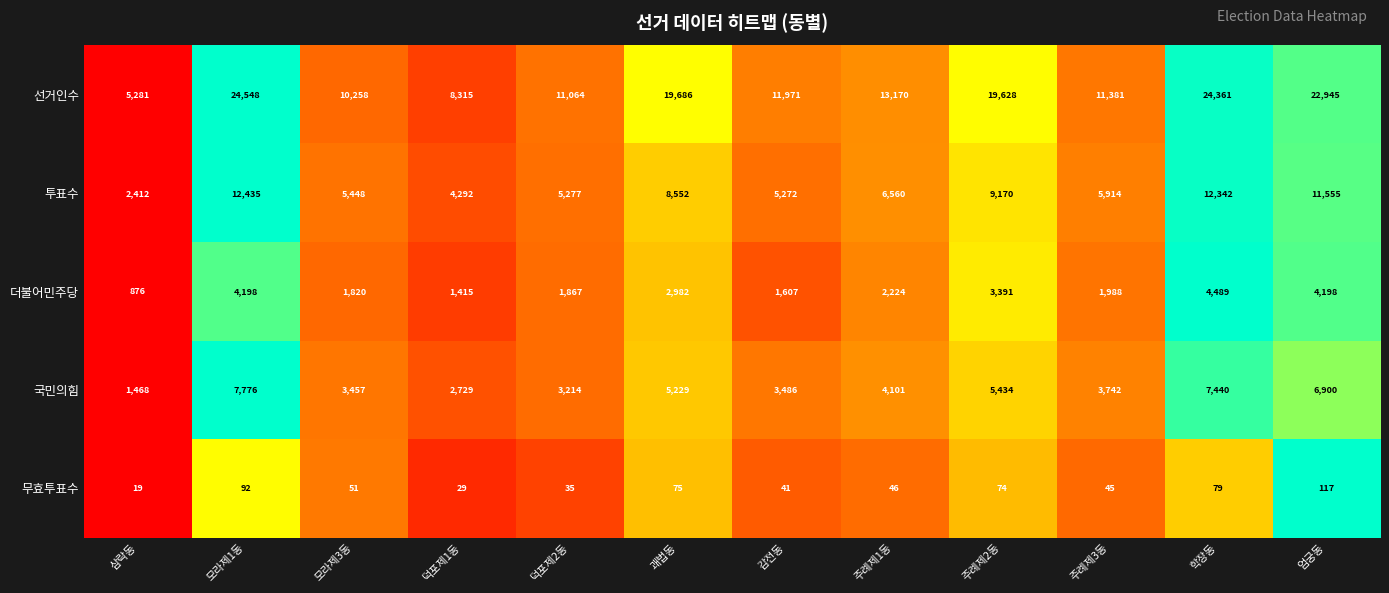

What is the approximate value of 무효투표수 at 주례제2동, to the nearest 5?

75